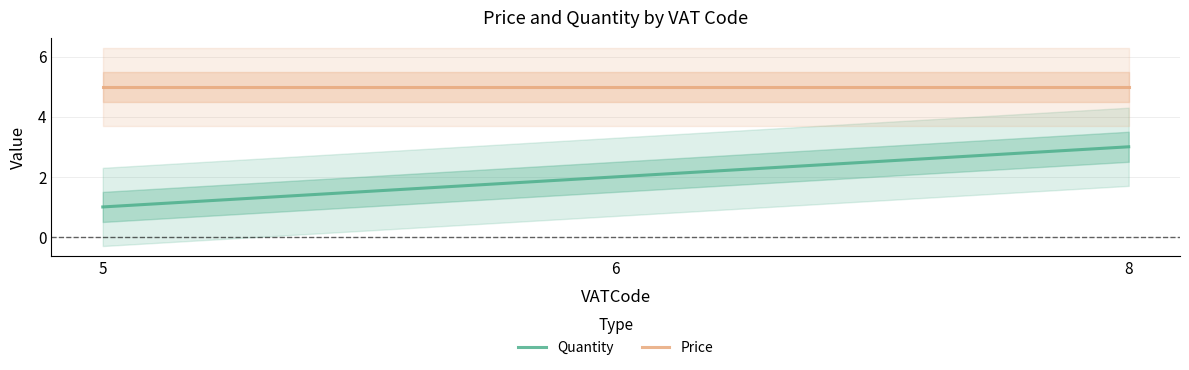

The value of Quantity at 6 is 1. True or false?

False